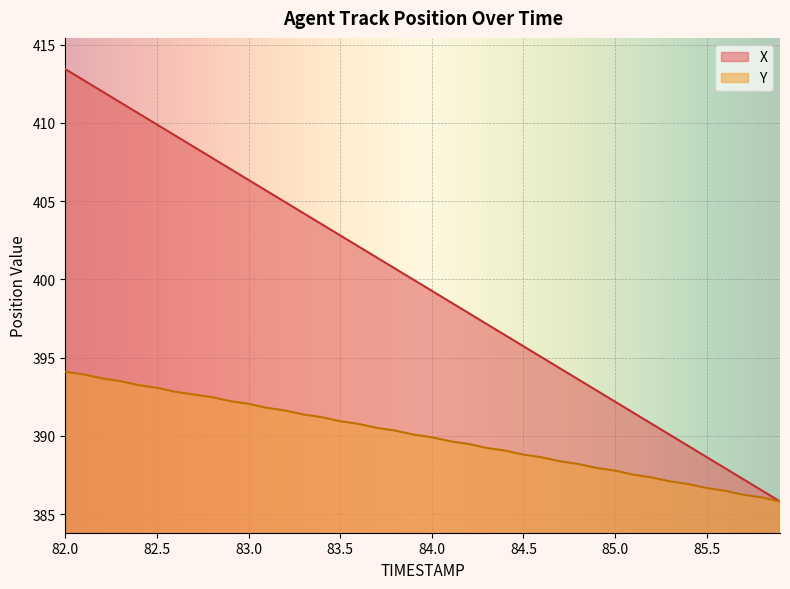

What are all the series names shown in the legend?

X, Y